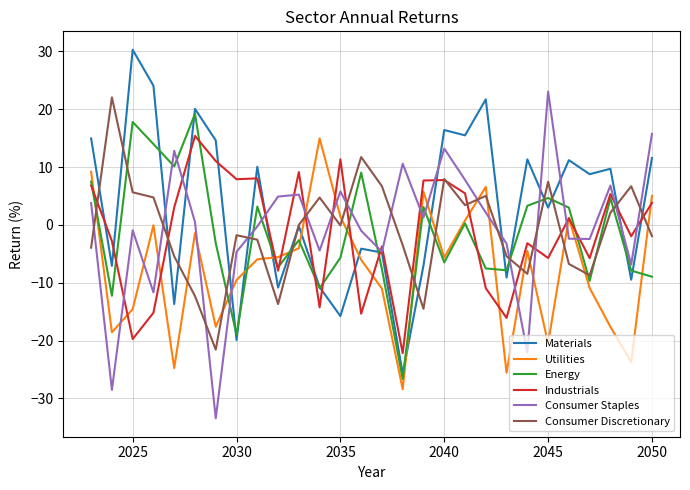

In Consumer Discretionary, how many points are lower than both neighbors (excluding endpoints)?

7